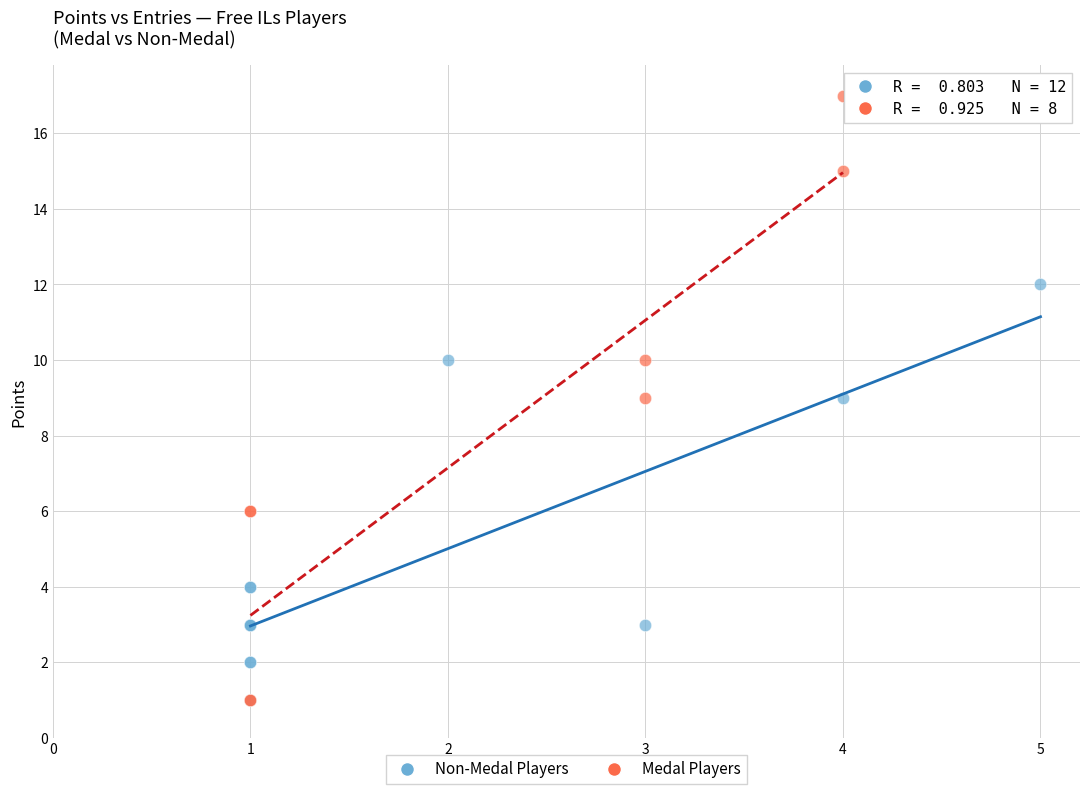

Which series contains the highest Y value?

Medal Players